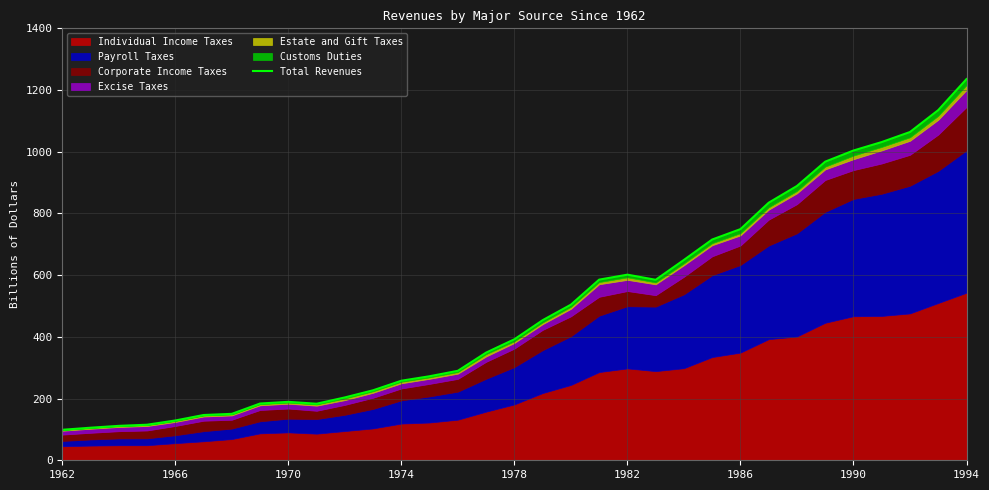

How many interior local valleys (lower than both neighbors) does the data have?

2